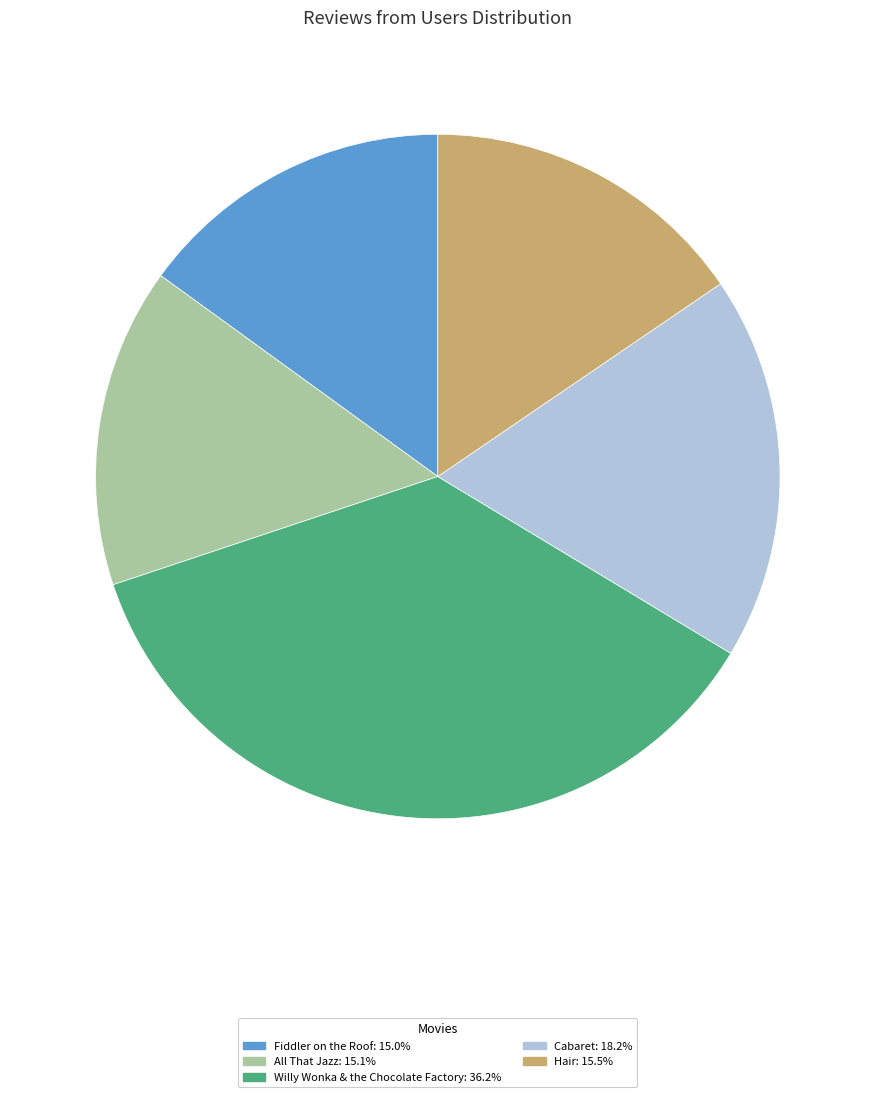

Approximately how many times larger is the value at Hair compared to Cabaret?

0.9